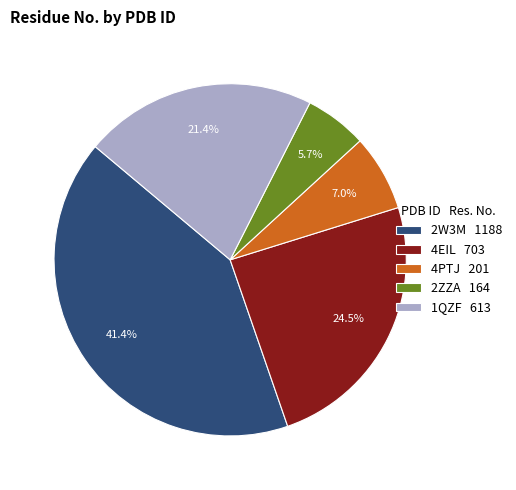

Is there a majority slice in this chart?

No